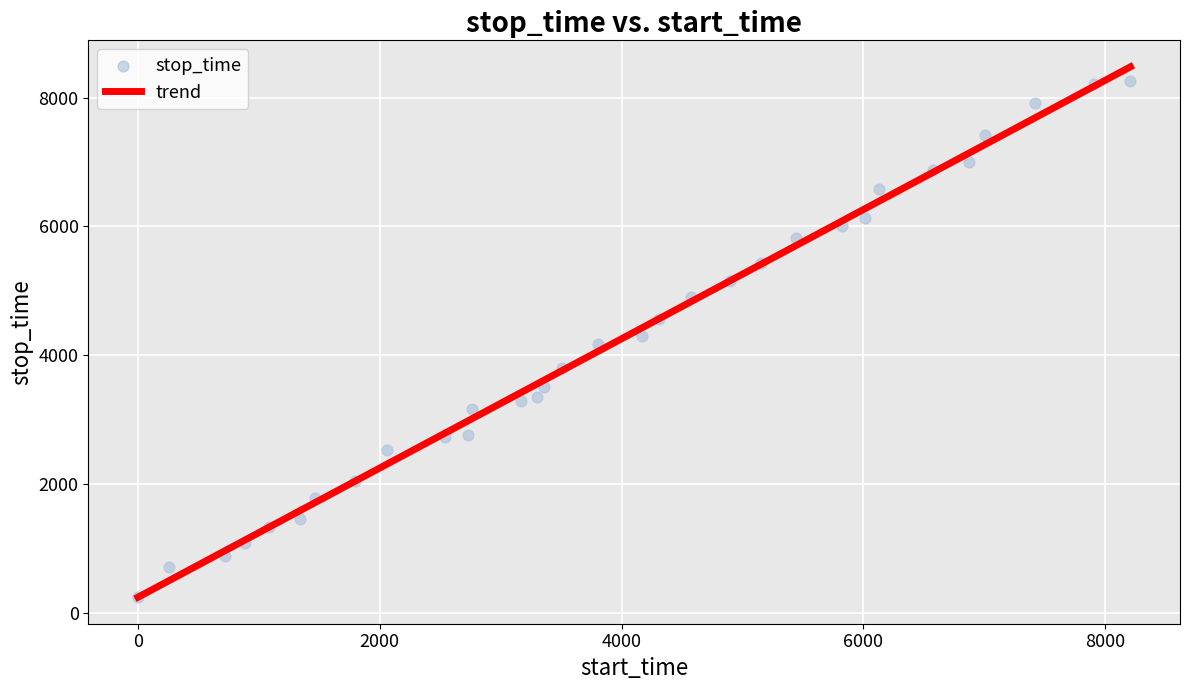

What is the range of Y values (max minus min)?

8004